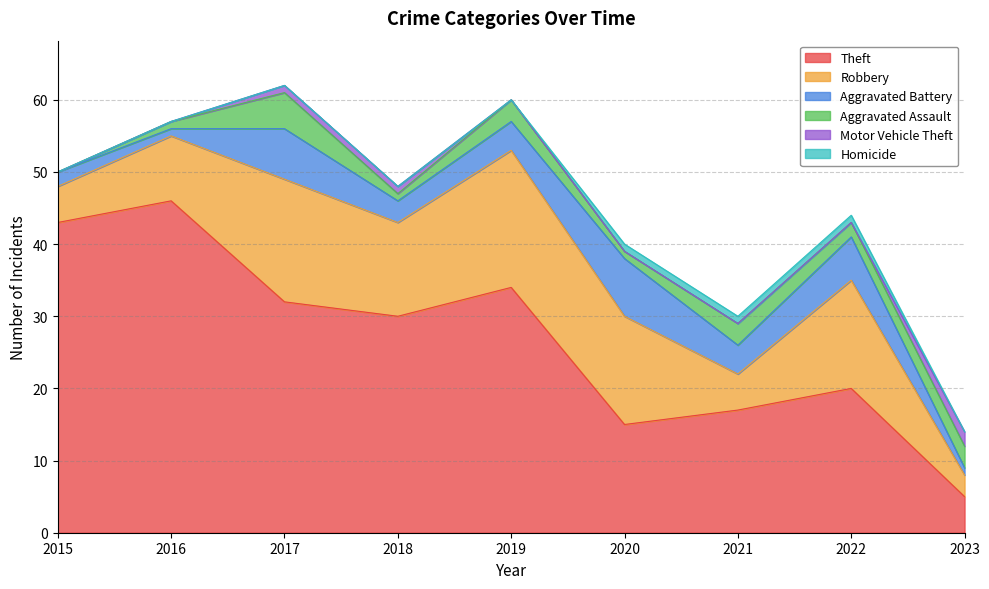

List the series in order of their peak value, highest first.

Theft, Robbery, Aggravated Battery, Aggravated Assault, Motor Vehicle Theft, Homicide